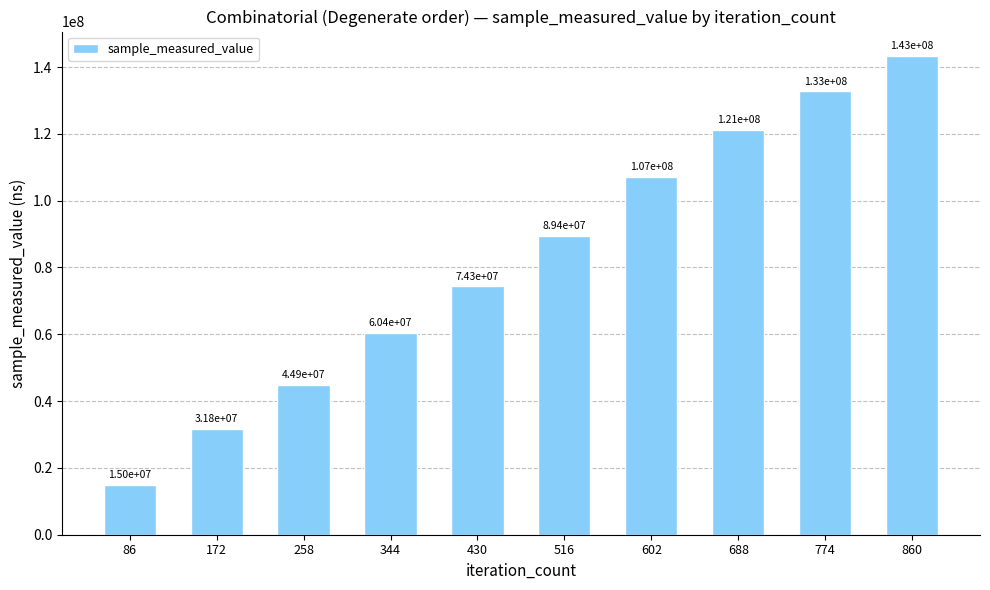

What is the approximate value at 516, to the nearest 50?

89388300